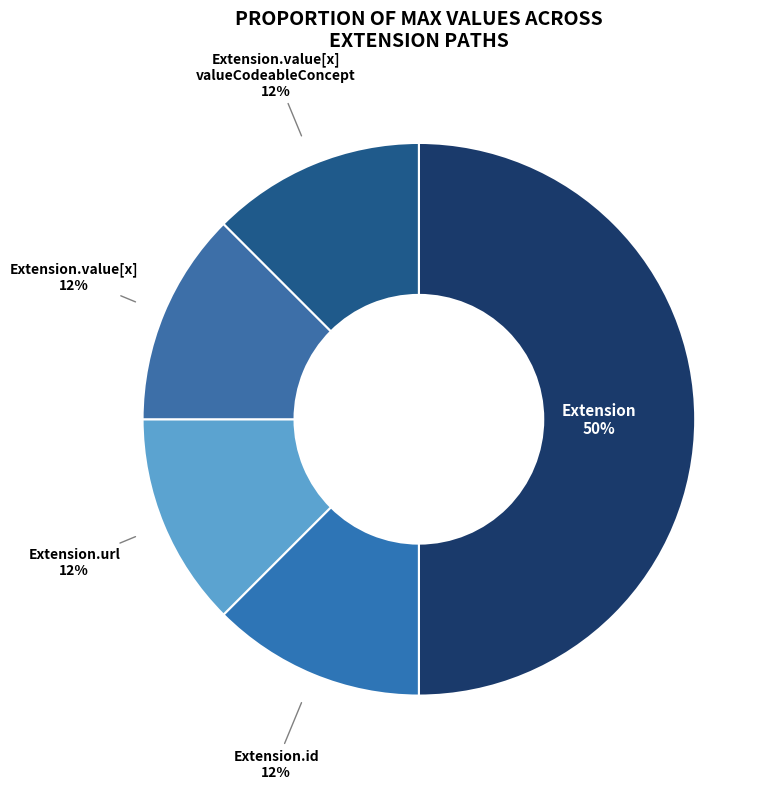

Does Extension.id account for over 50% of the chart?

No